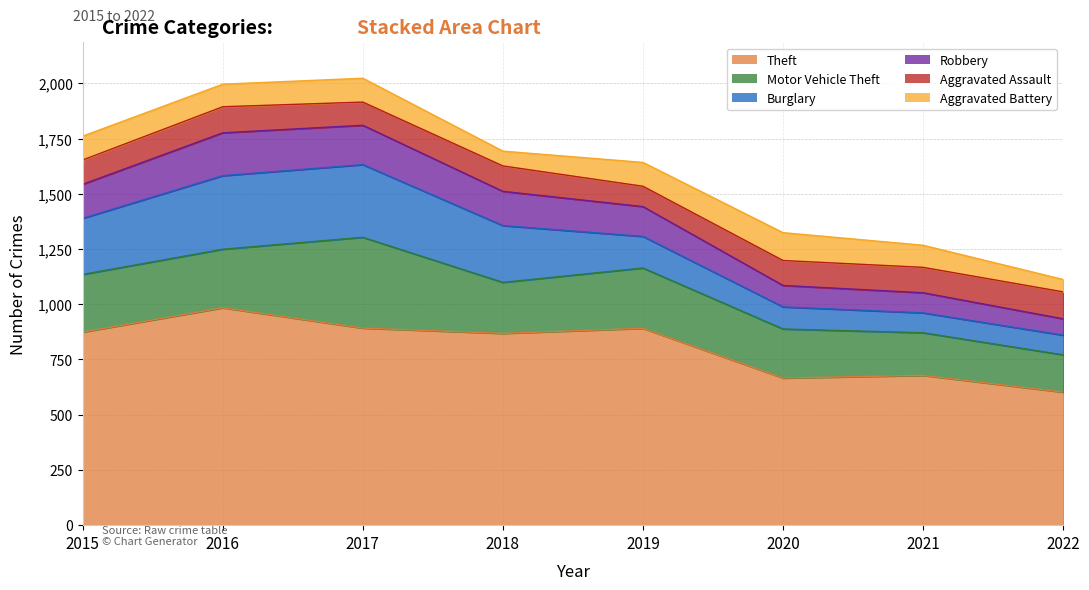

True or false: Robbery has a value of 105 at 2018.

False